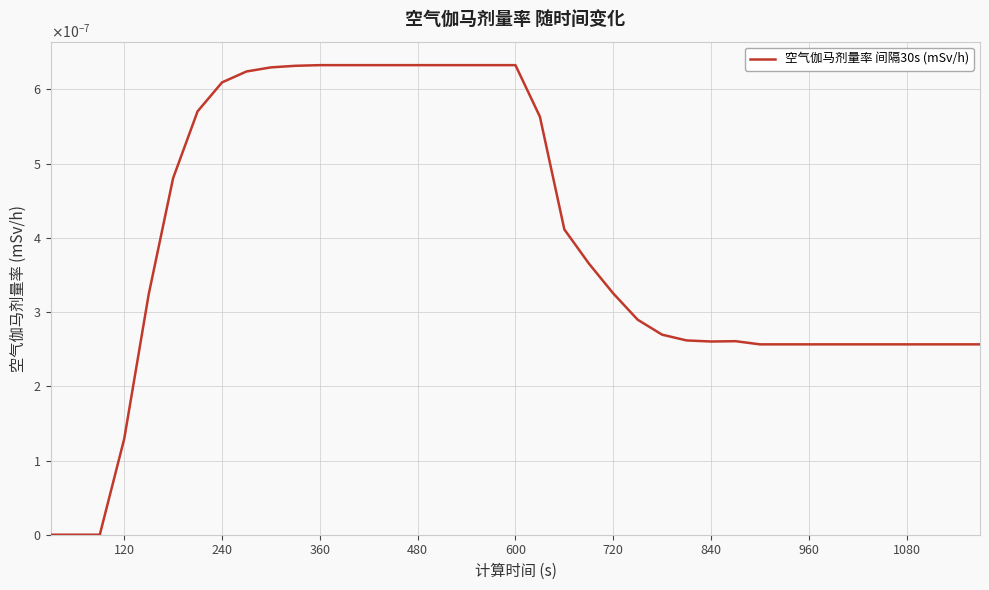

Does the chart display data point markers on the line(s)?

No